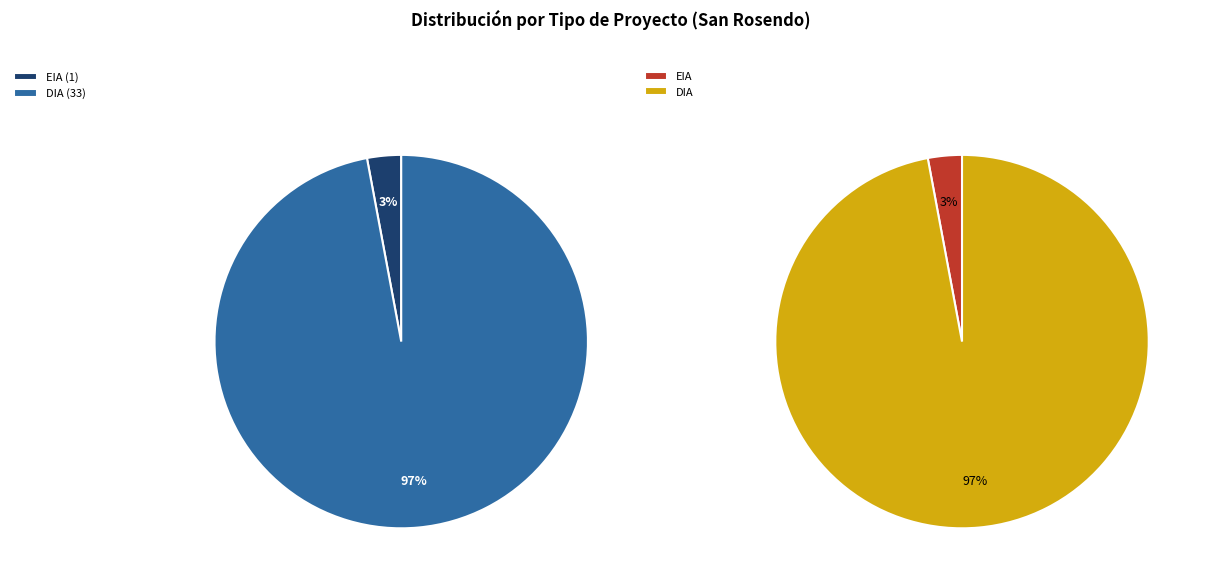

Which has a higher value, DIA or EIA?

DIA